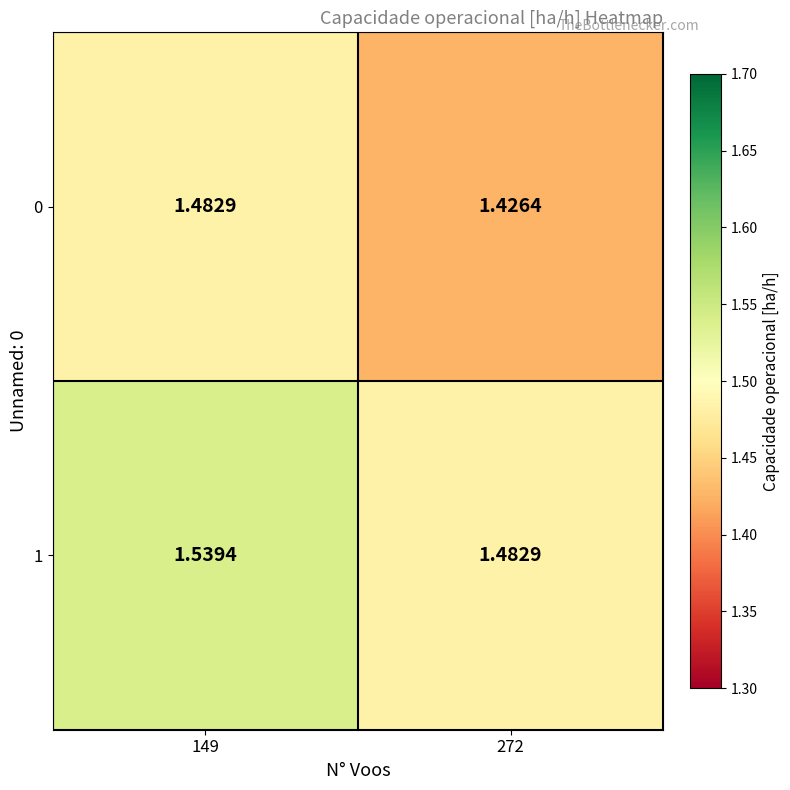

At which category is the sum across all series the highest?

149